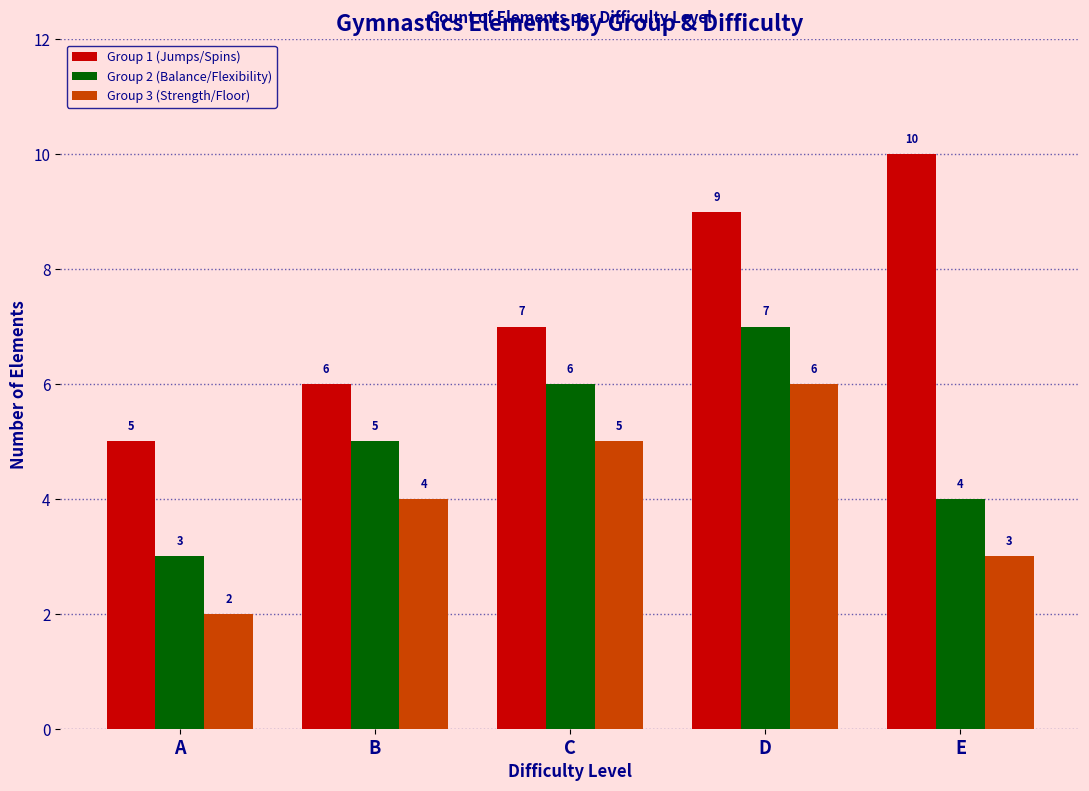

What is the spread (max minus min) of values at B?

2